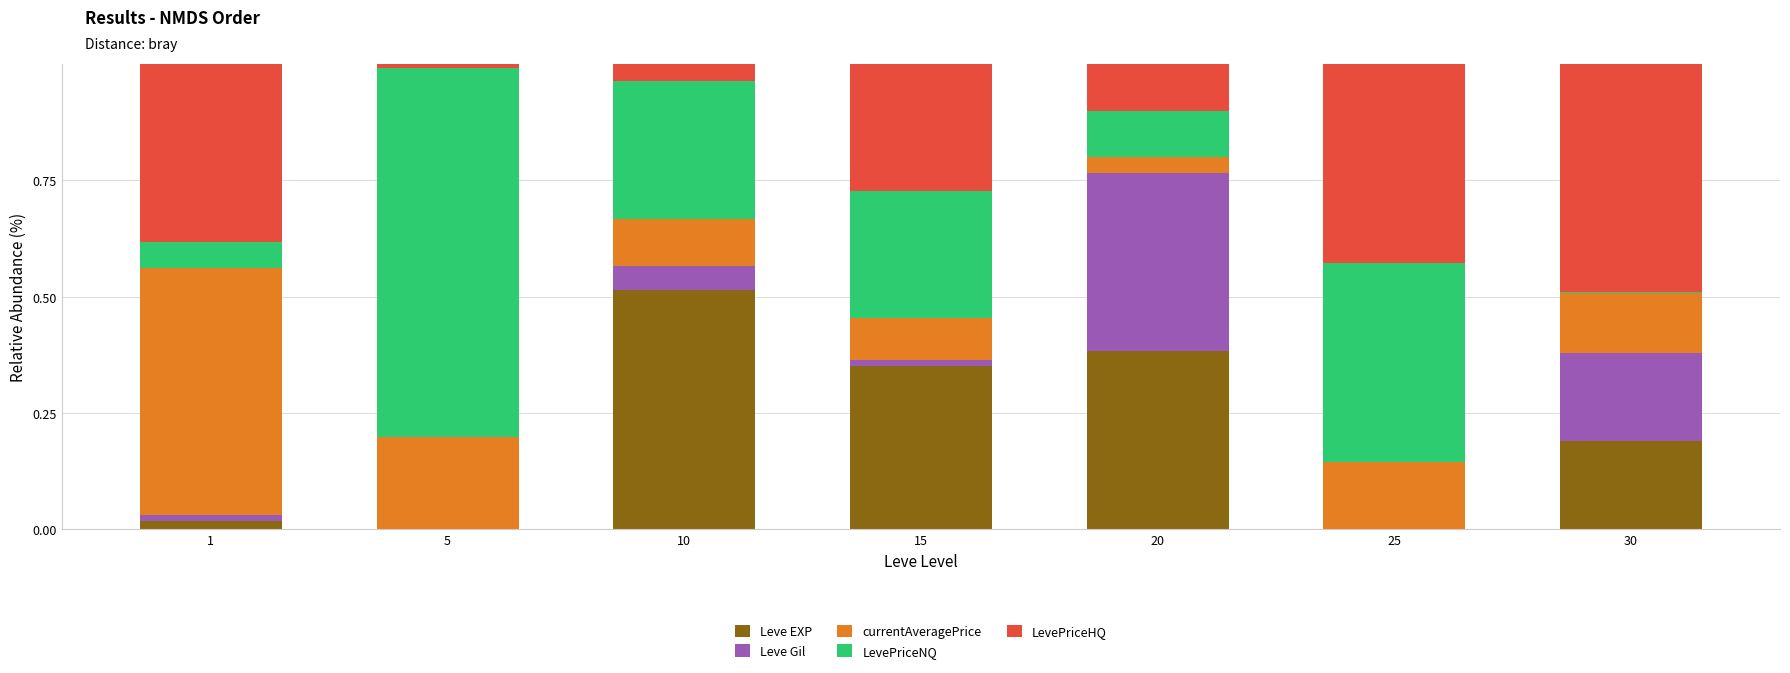

The value of Leve EXP at 10 is 0.3. True or false?

False